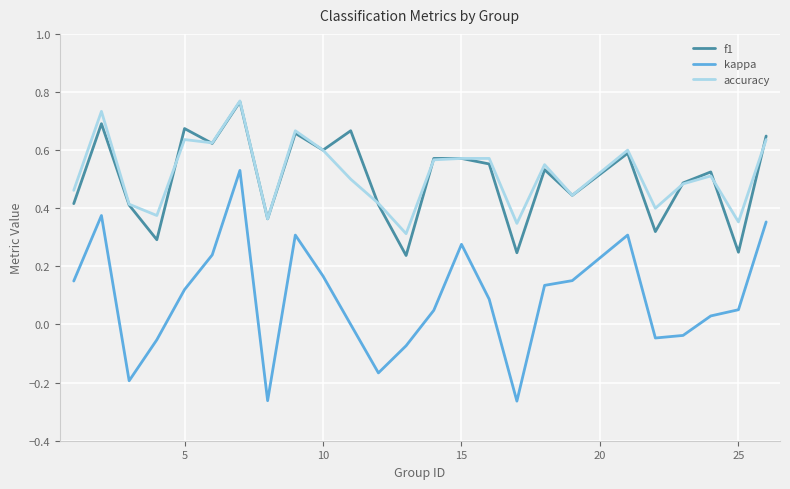

Which series has the widest spread of values?

kappa